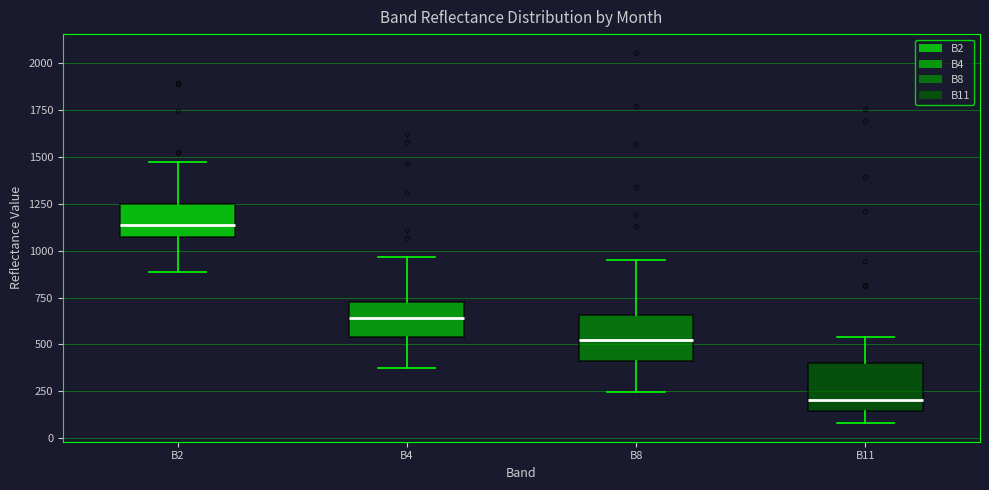

Reading left to right, transcribe this box plot: for each box, give where its median line is, the range the box spans, and where its two whiskers end, as read against the y-axis. The values are not printed on the chart, so give them approximately, as read against the axis.

B2: median 1150, box 1100 to 1250, whiskers 900 to 1450
B4: median 650, box 550 to 700, whiskers 350 to 950
B8: median 500, box 400 to 650, whiskers 250 to 950
B11: median 200, box 150 to 400, whiskers 100 to 550